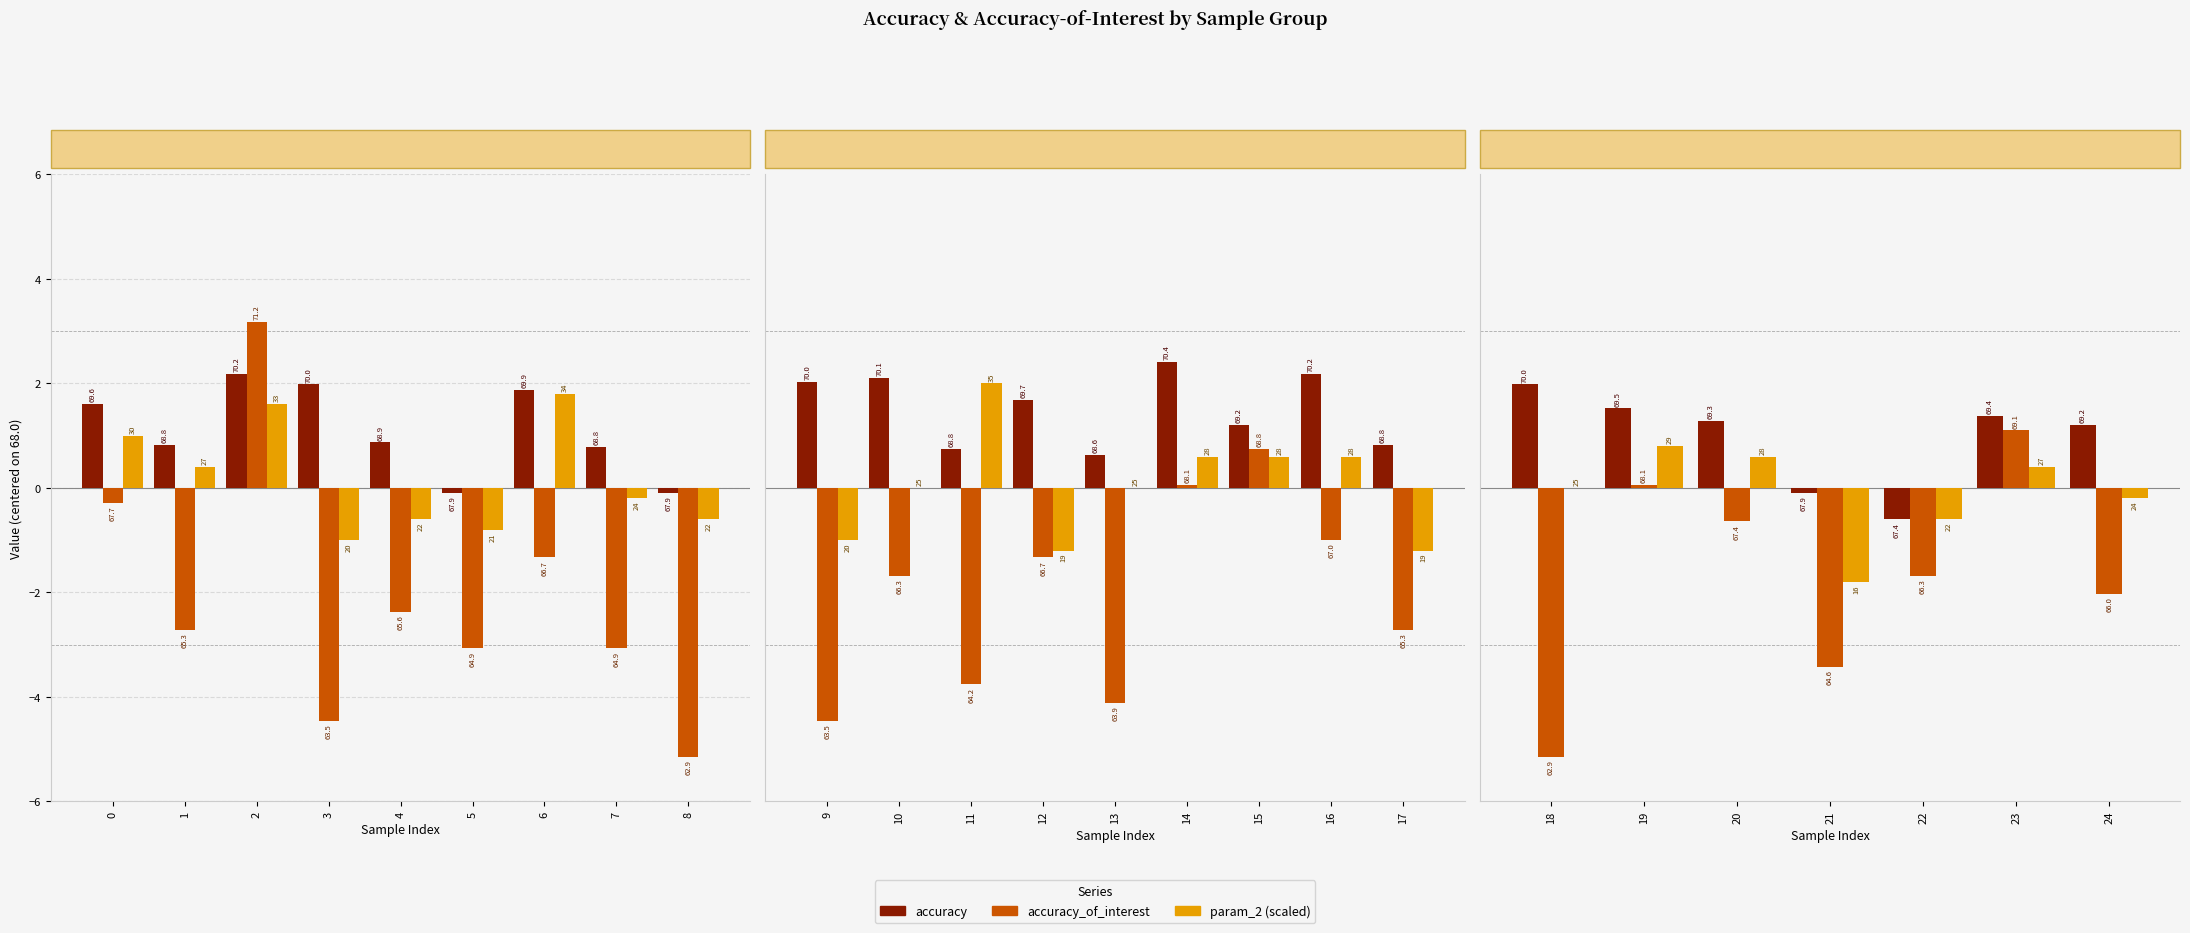

Does the chart contain stacked bars?

No